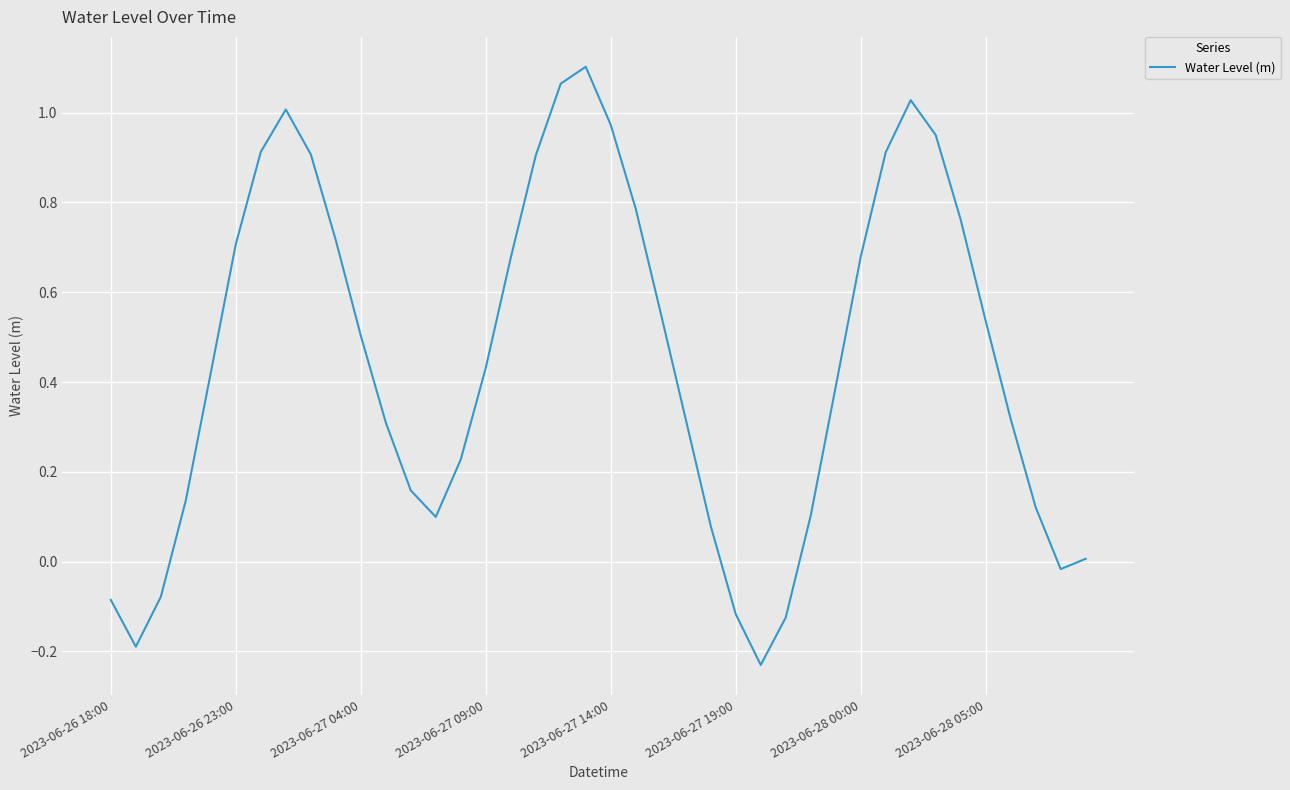

How many negative values are there?

7